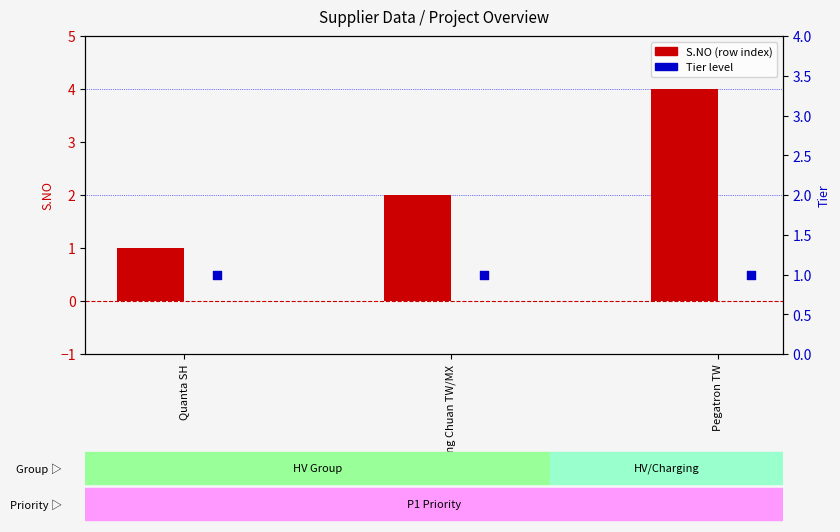

What are all the series names shown in the legend?

S.NO, Tier